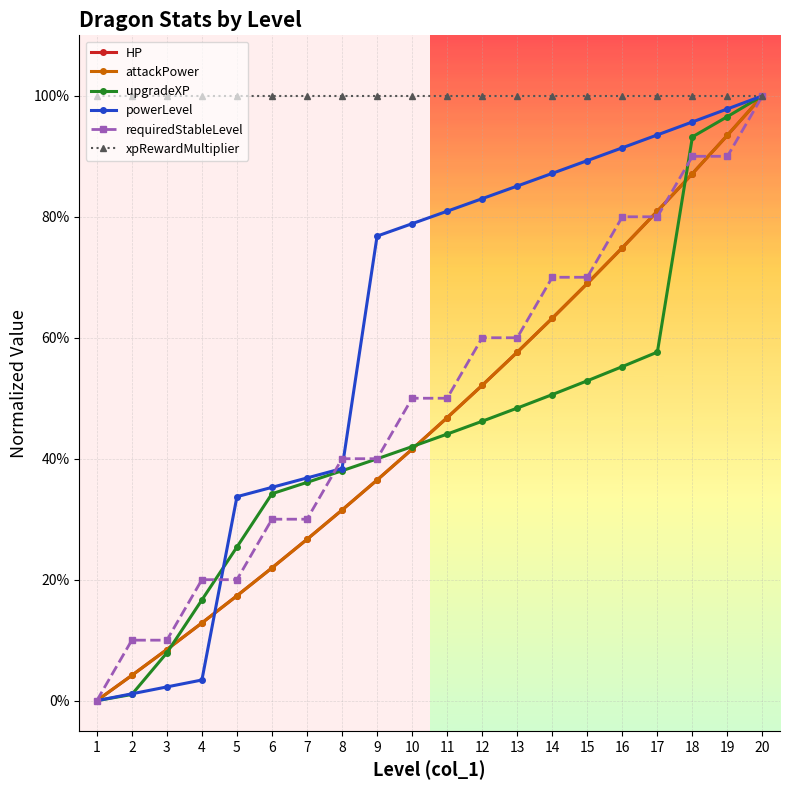

Does the chart have visible grid lines?

Yes